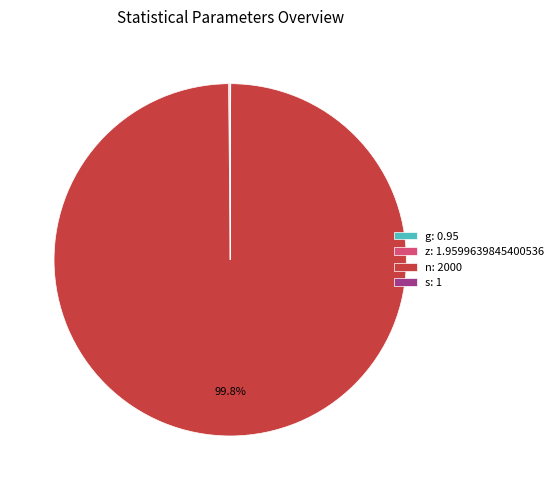

Which category accounts for the majority?

n: 2000